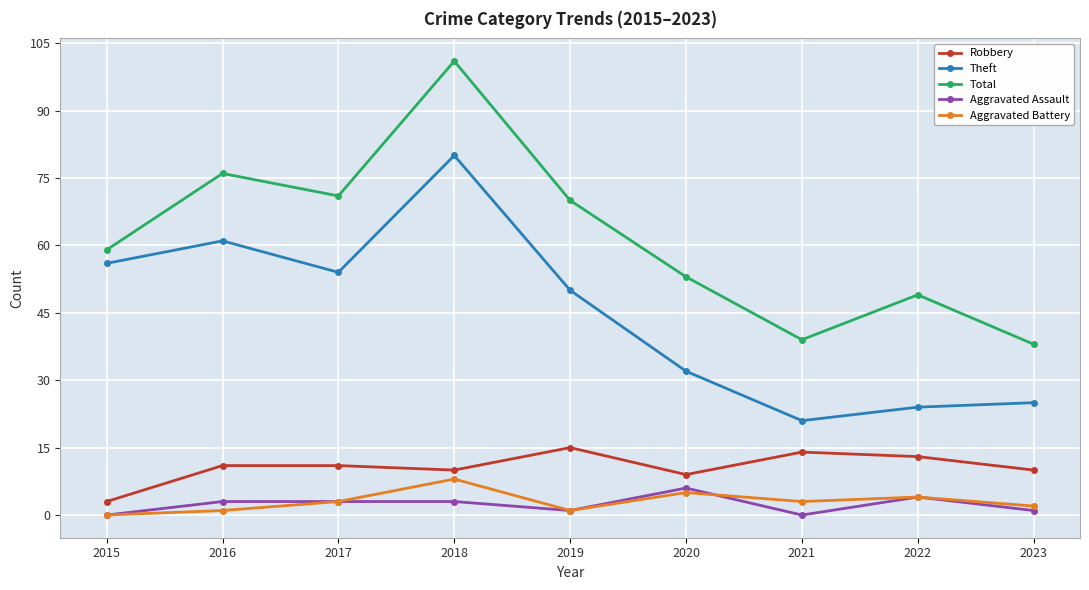

True or false: Aggravated Battery has a value of 2 at 2023.

True